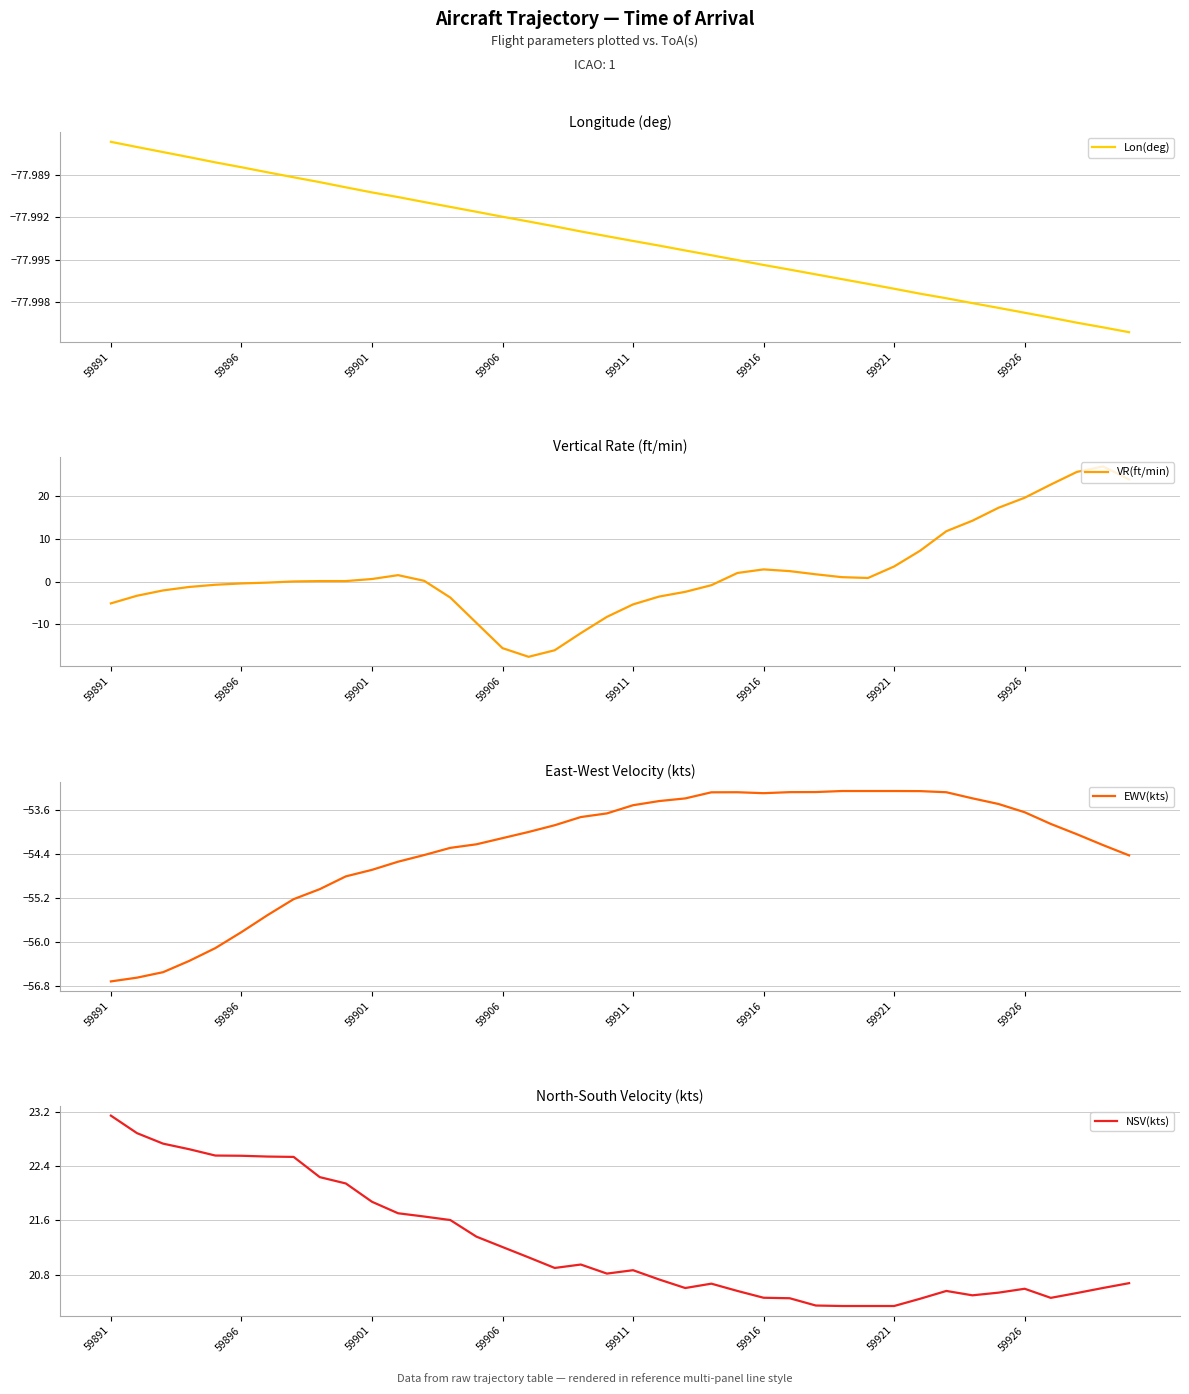

Does the chart display data point markers on the line(s)?

No